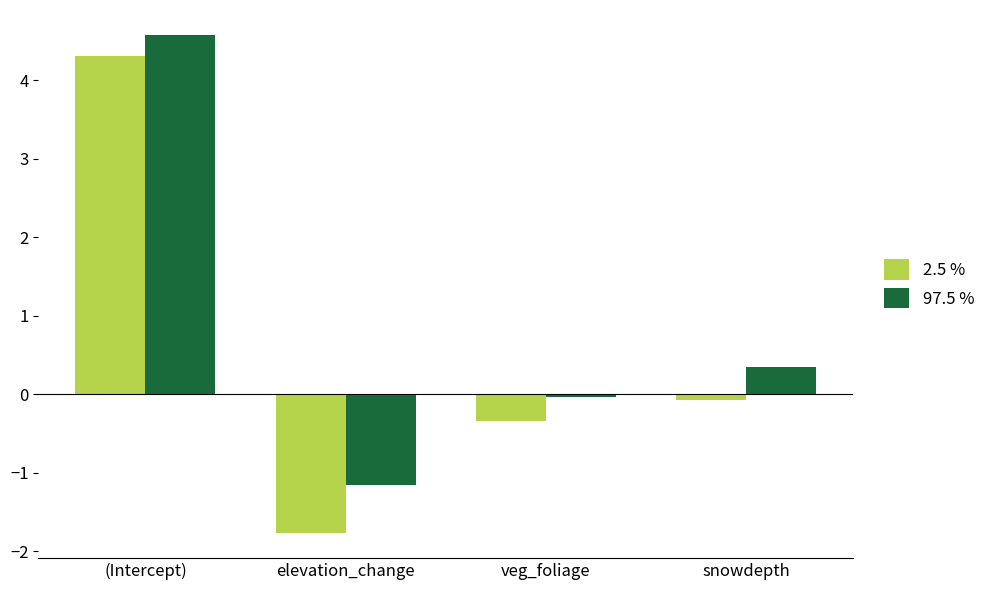

Between (Intercept) and veg_foliage, which series saw the biggest shift?

2.5 %